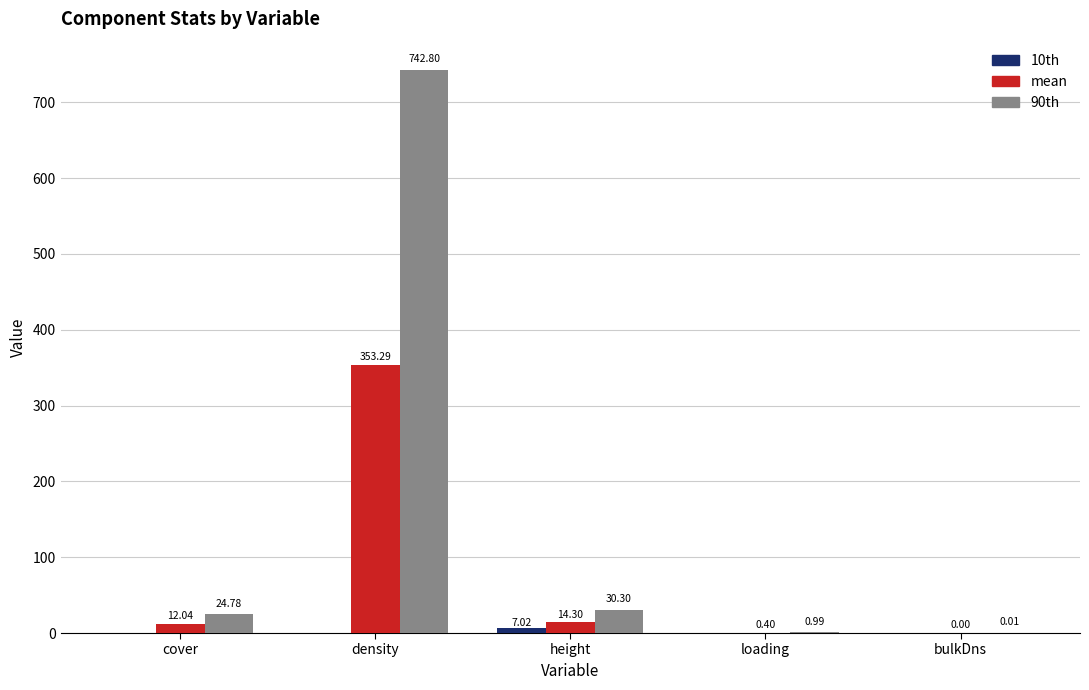

Which series has the largest total across all categories?

90th